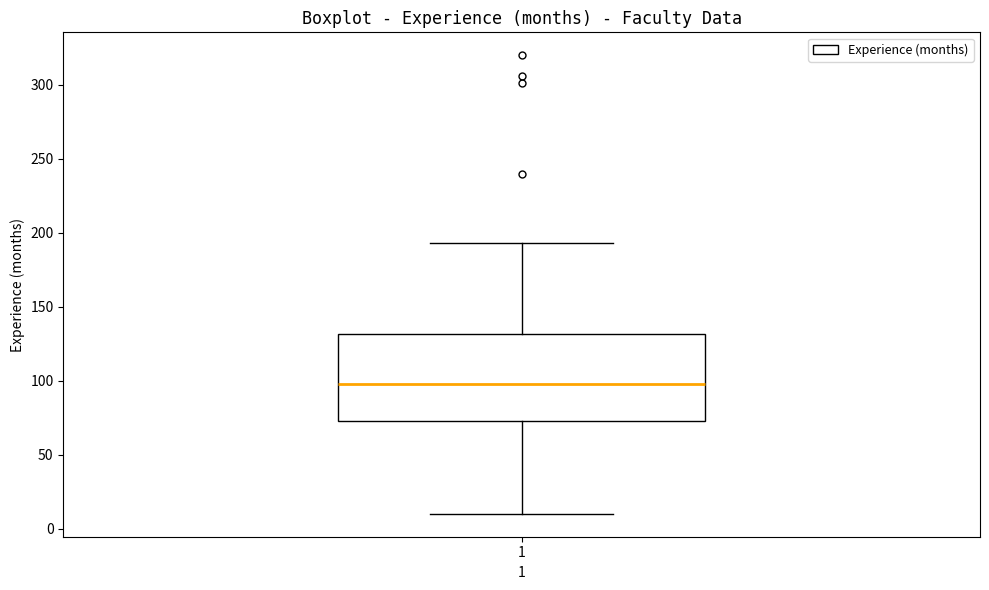

Read this box plot against the y-axis: the position of the median line, the range covered by the box, and the ends of both whiskers. The values are not printed on the chart, so give them approximately, as read against the axis.

median 100, box 75 to 130, whiskers 10 to 195